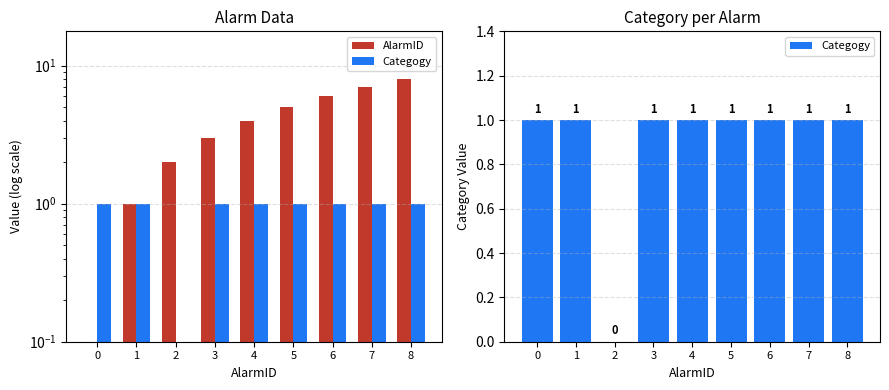

Rank the series at 0 from lowest to highest value.

AlarmID, Categogy